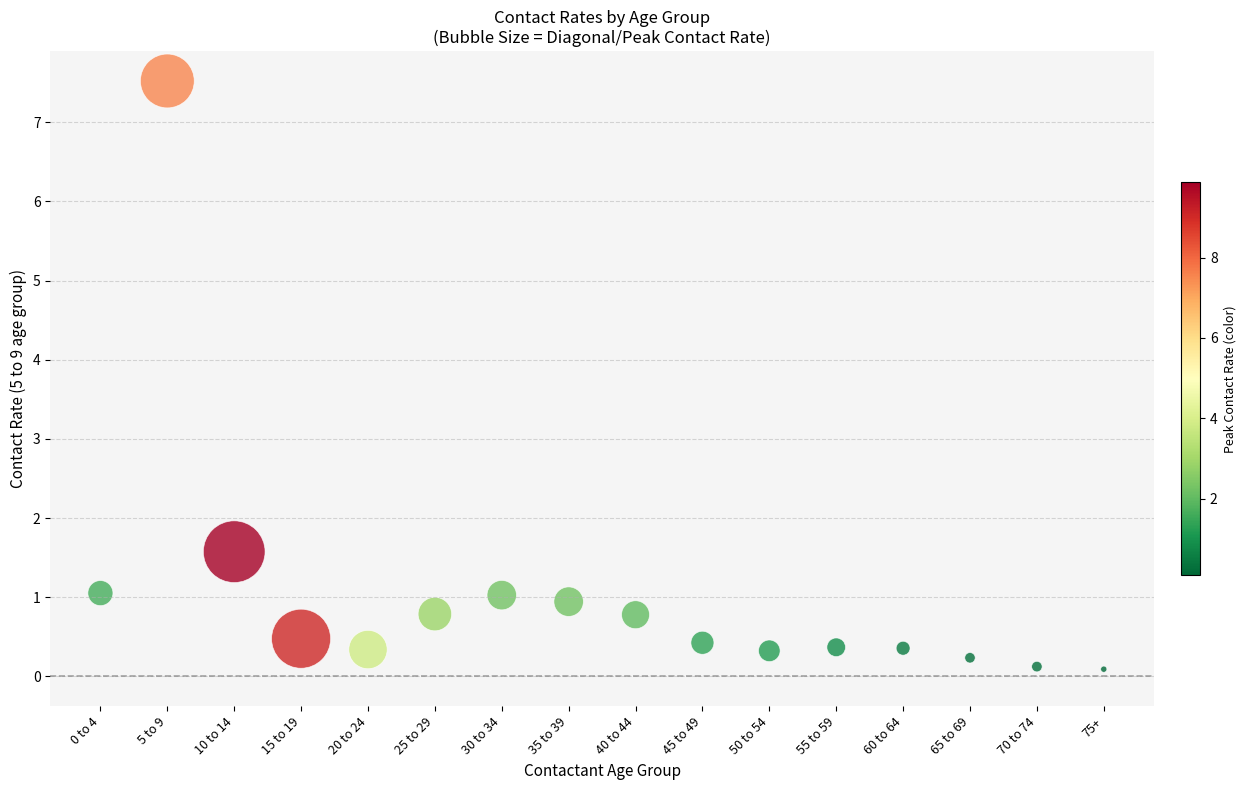

What Y value in the scatter plot is closest to 3?

1.6